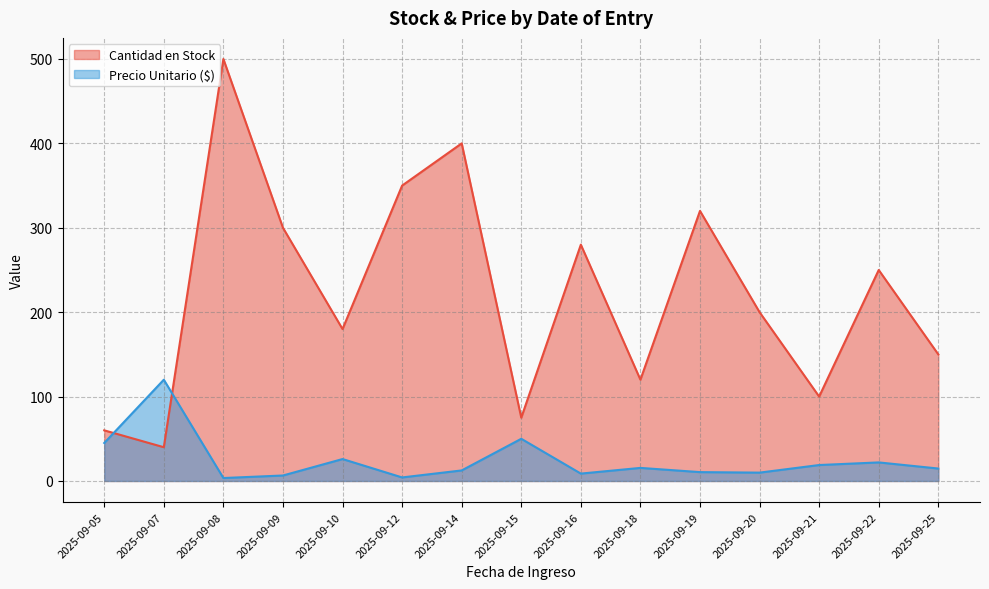

At which label does Precio Unitario ($) reach its peak?

2025-09-07